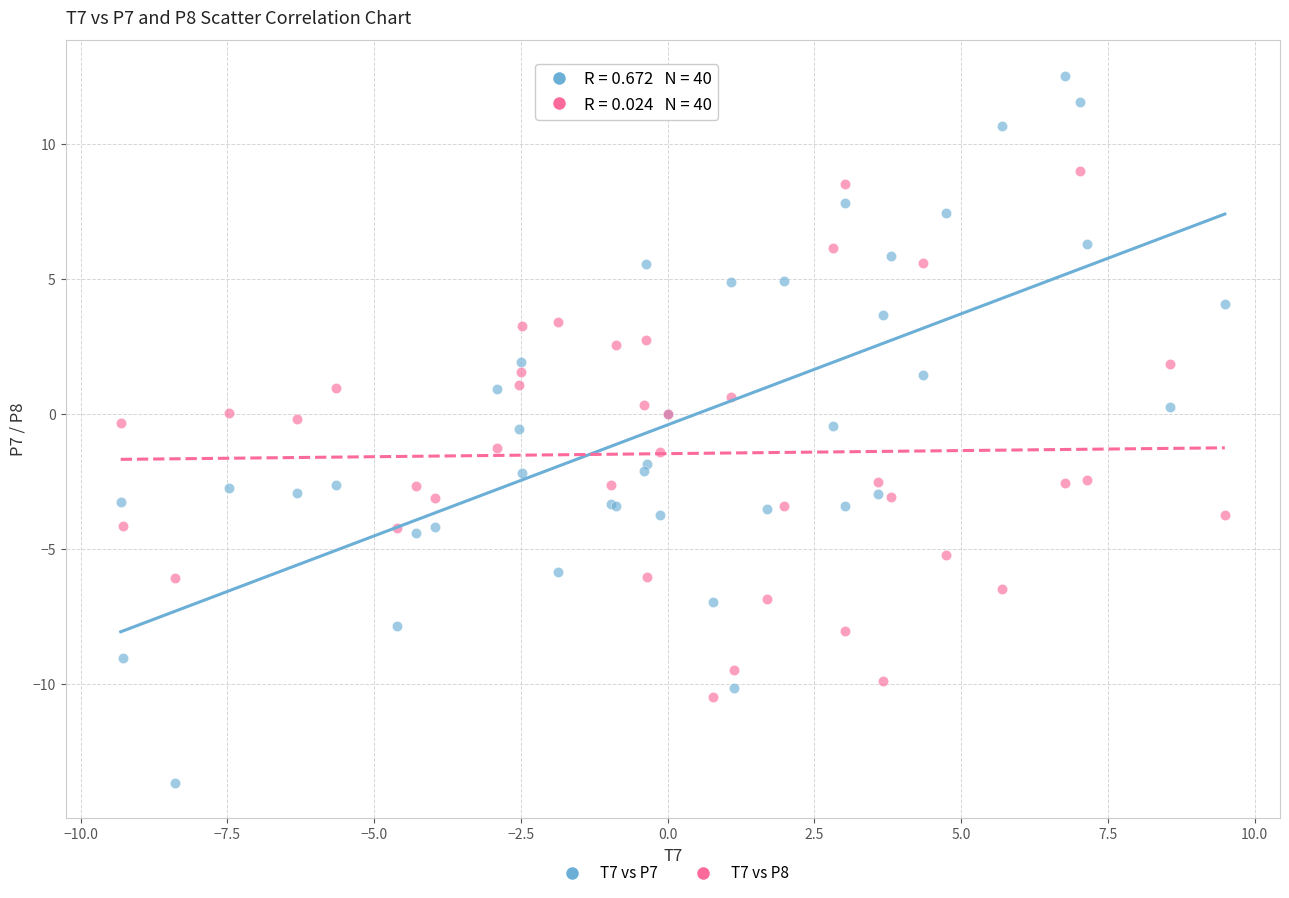

Which series contains the lowest Y value?

T7 vs P7